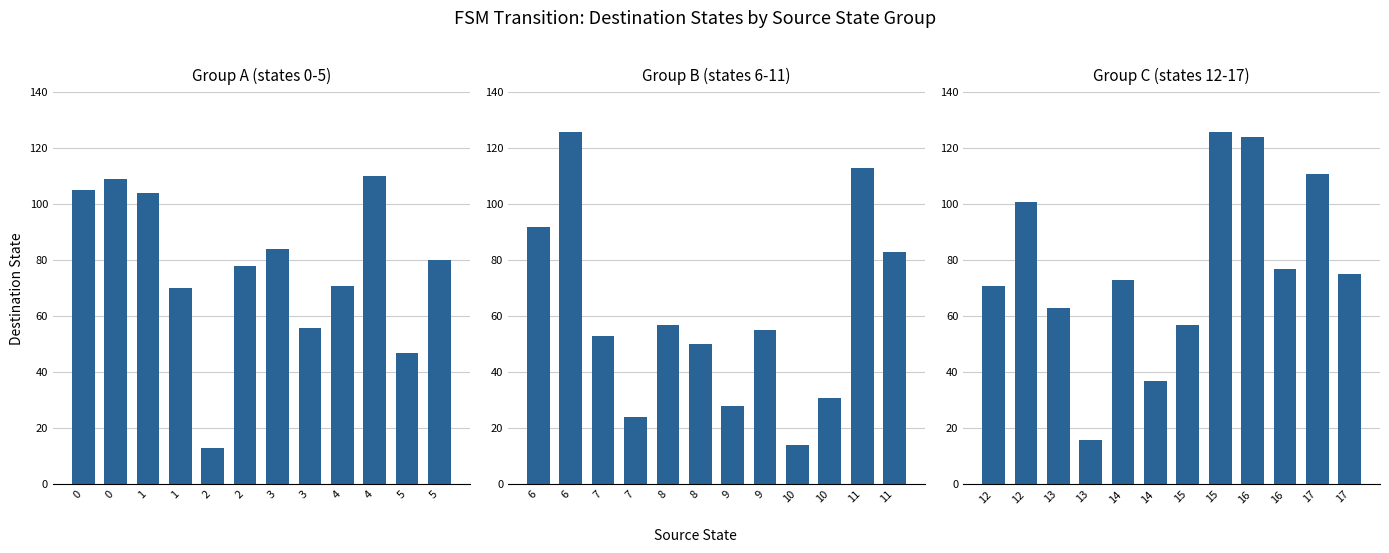

Is it true that the value at 15 is 84?

False